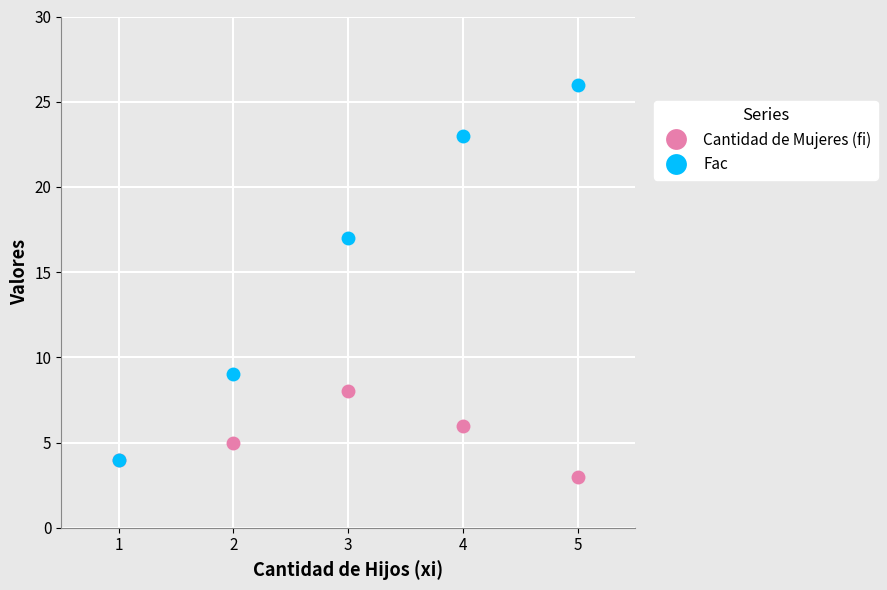

List the labels in order of Fac value, smallest first.

1, 2, 3, 4, 5